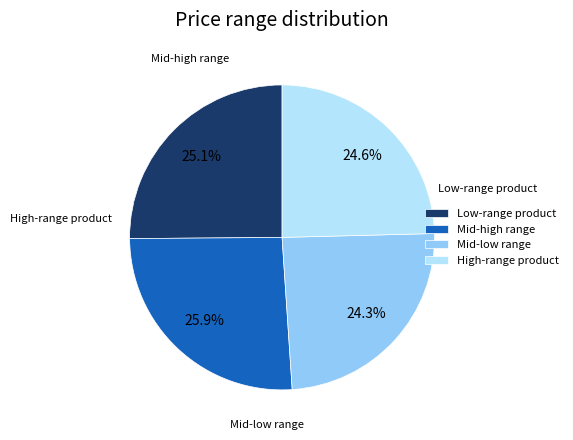

Rank the categories by value from lowest to highest.

2, 3, 0, 1